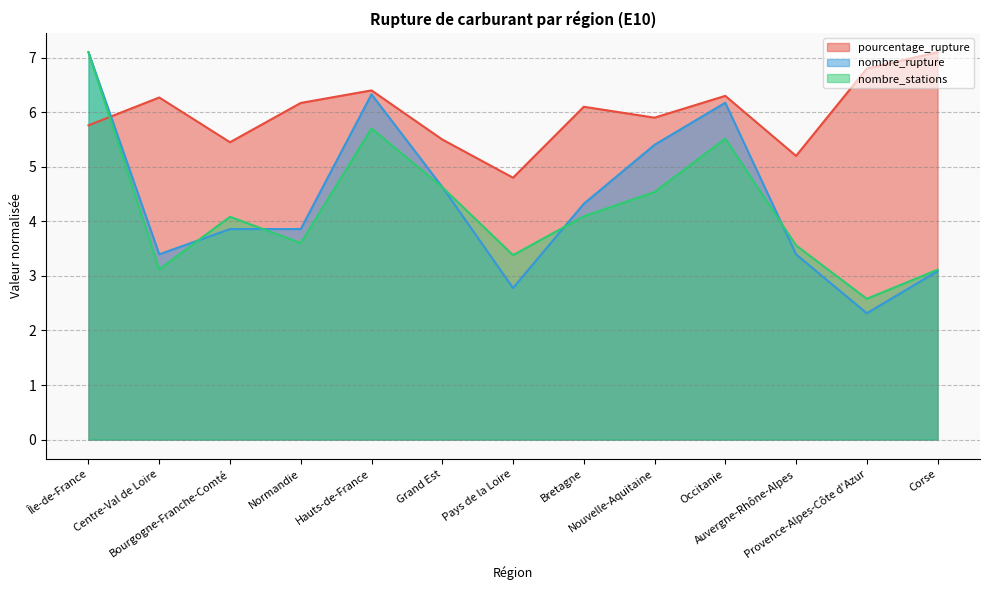

How many intersections are there between nombre_rupture and pourcentage_rupture?

1